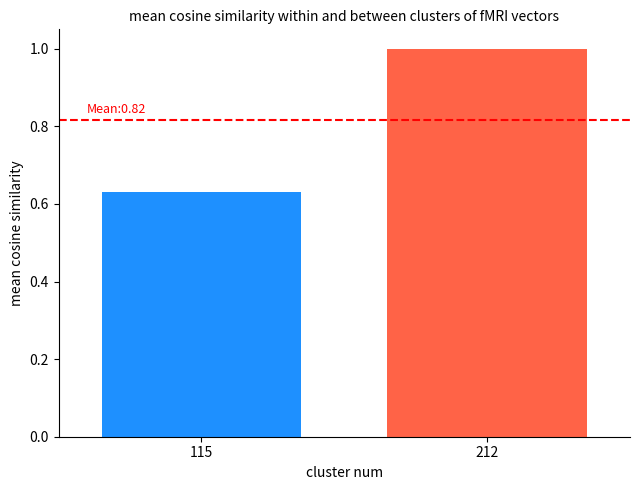

Which category has the lowest value across all series?

115